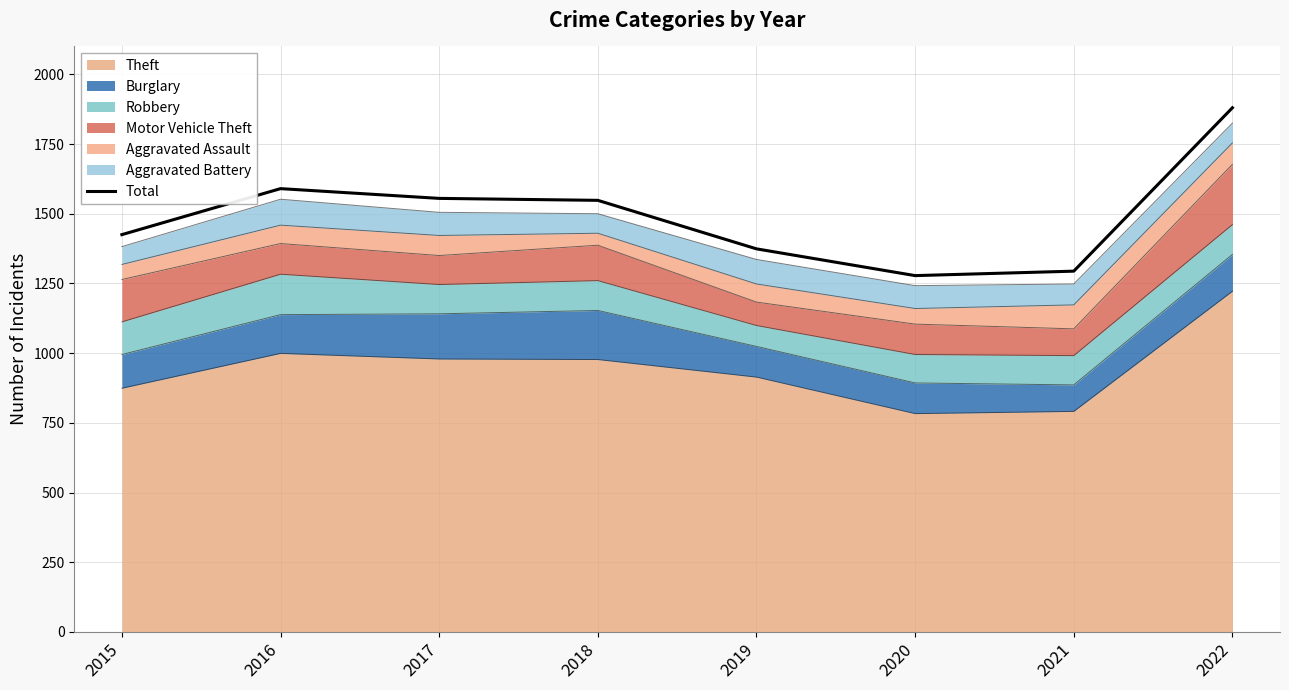

What is the difference between the maximum and second lowest values?

586